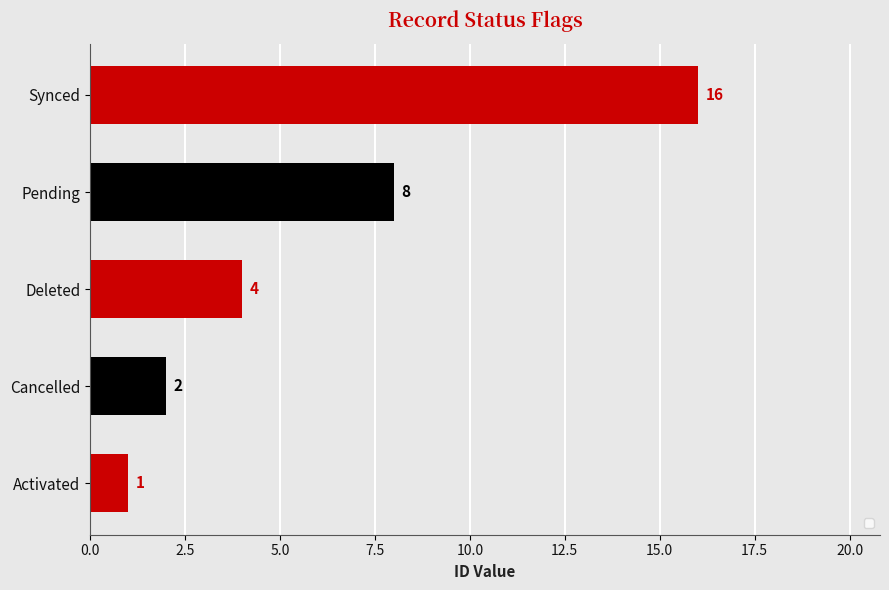

Are the bars horizontal?

Yes